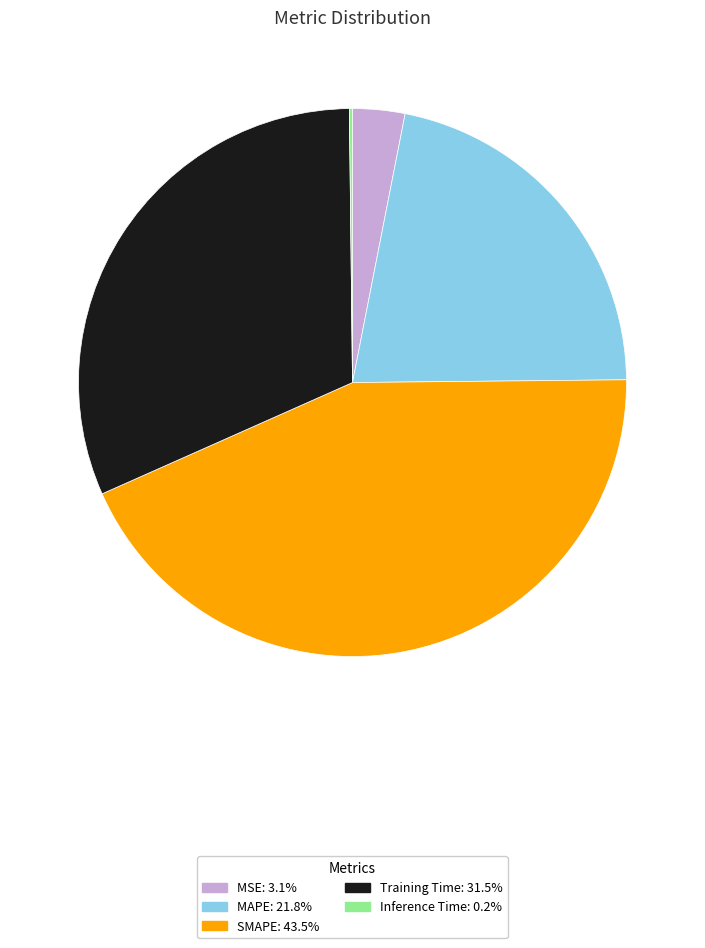

Does any single category account for the majority?

No